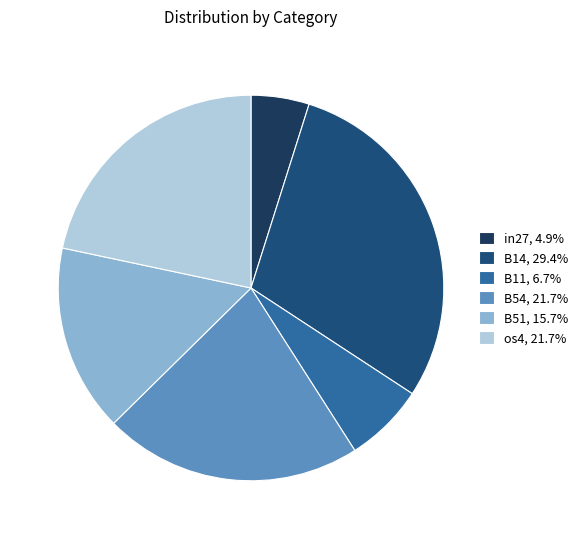

Count the number of slices in the pie.

6